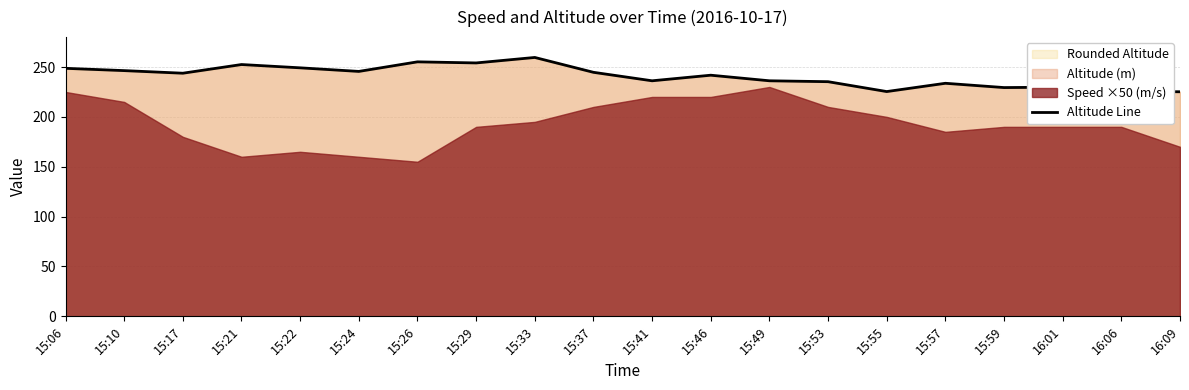

What is the label of the 11th point from the right?

15:37